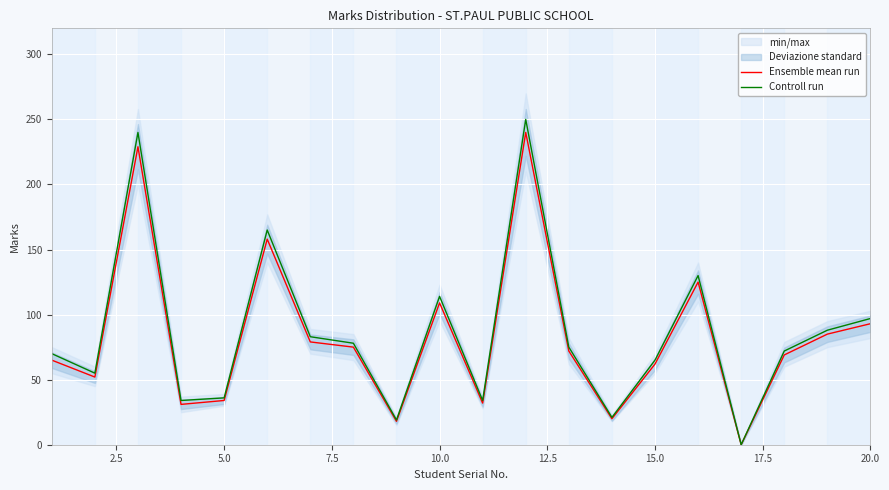

How many positive values does the Ensemble mean run series have?

19